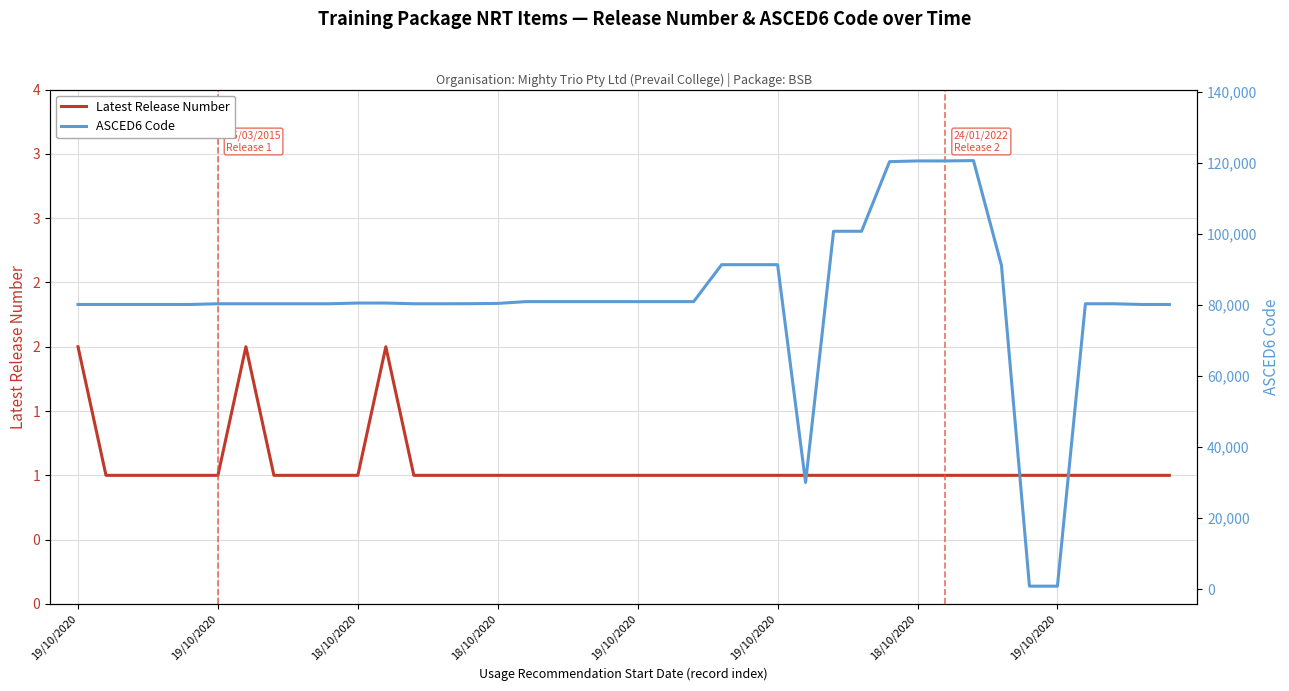

Reading right to left, extract all data points from this chart.

Latest Release Number: 1	1	1	1	1	1	1	1	1	1	1	1	1	1	1	1	1	1	1	1	1	1	1	1	1	1	1	1	2	1	1	1	1	2	1	1	1	1	1	2
ASCED6 Code: 80101	80101	80303	80303	803	809	91103	120599	120505	120505	120301	100707	100707	29999	91301	91301	91301	80901	80901	80901	80901	80901	80901	80901	80399	80317	80301	80301	80505	80501	80303	80303	80303	80303	80303	80101	80101	80101	80101	80101